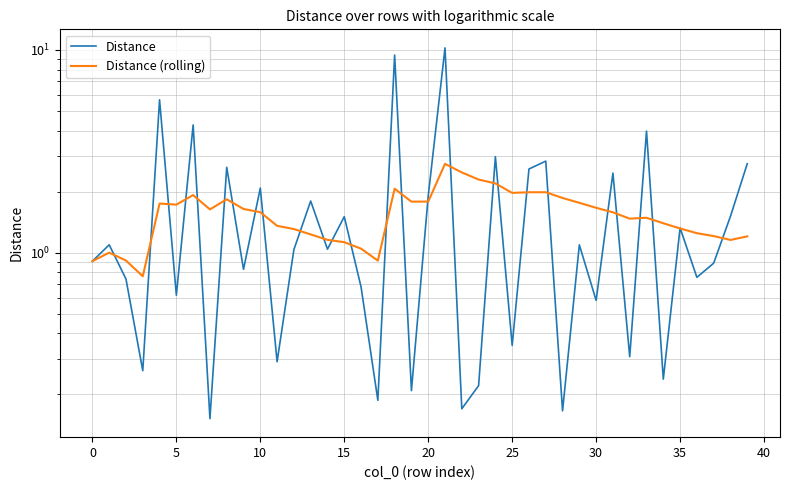

What is the average value of the Distance series?

1.8